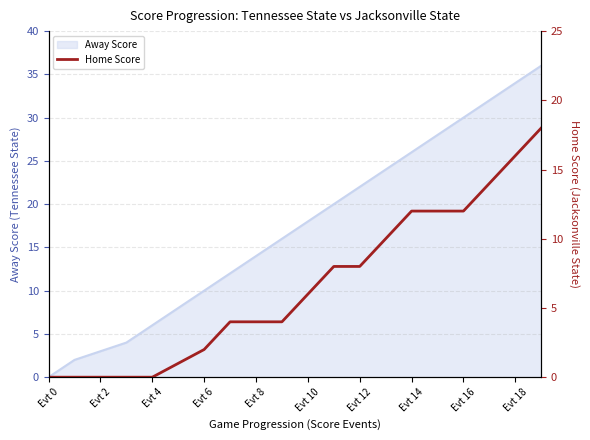

Which category has the lowest value in the Away Score series?

Evt 0